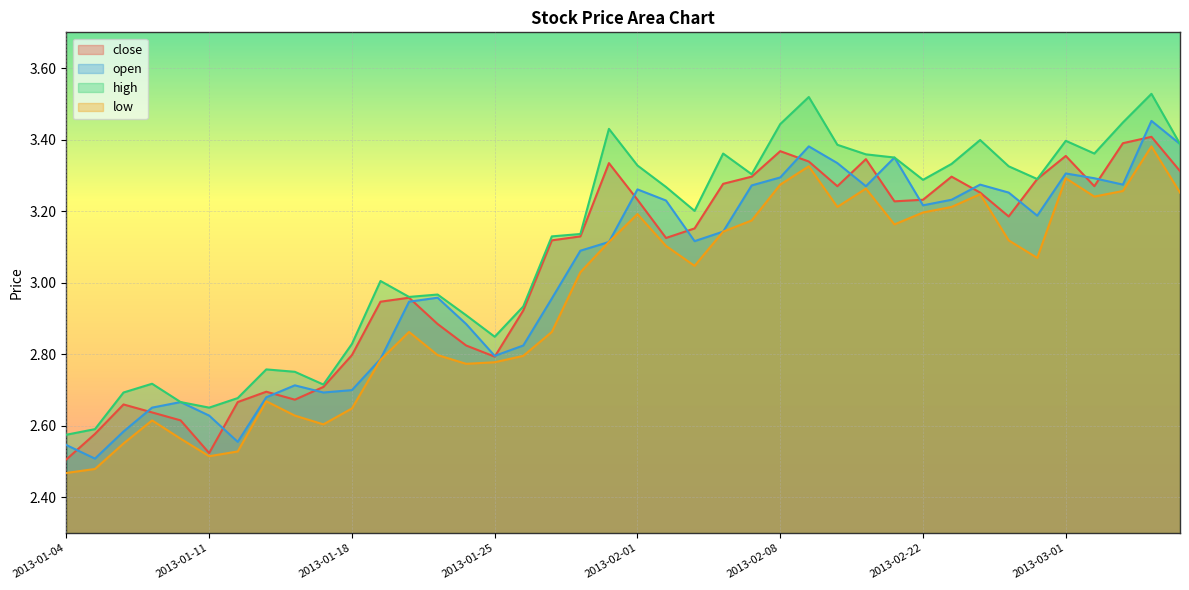

What is the difference between the maximum and minimum values in the low series?

0.9